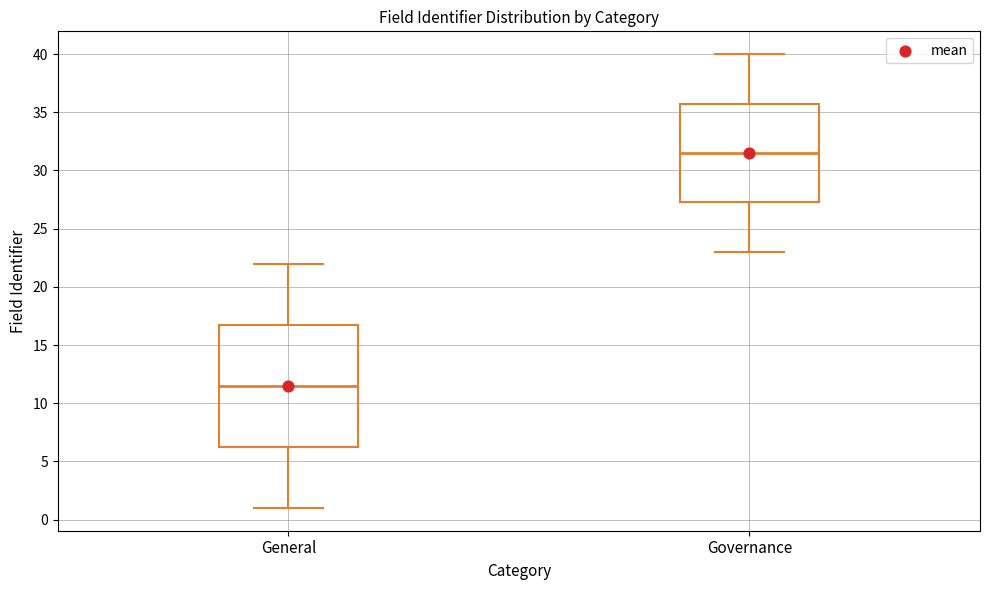

Reading left to right, read every box against the y-axis: the position of its median line, the range the box covers, and the ends of its whiskers. The values are not printed on the chart, so give them approximately, as read against the axis.

General: median 11.5, box 6.5 to 17.0, whiskers 1.0 to 22.0
Governance: median 31.5, box 27.5 to 36.0, whiskers 23.0 to 40.0